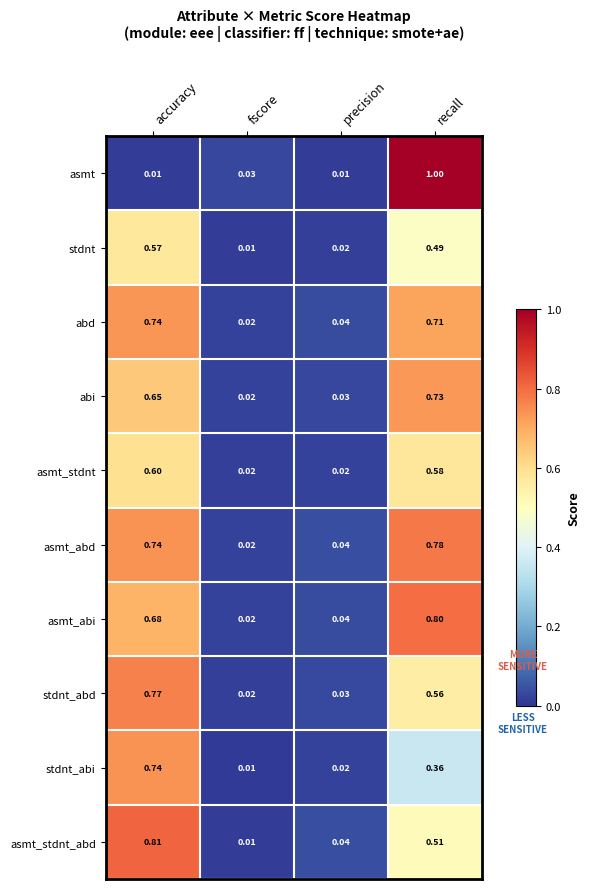

At how many categories does at least one series exceed 0?

4